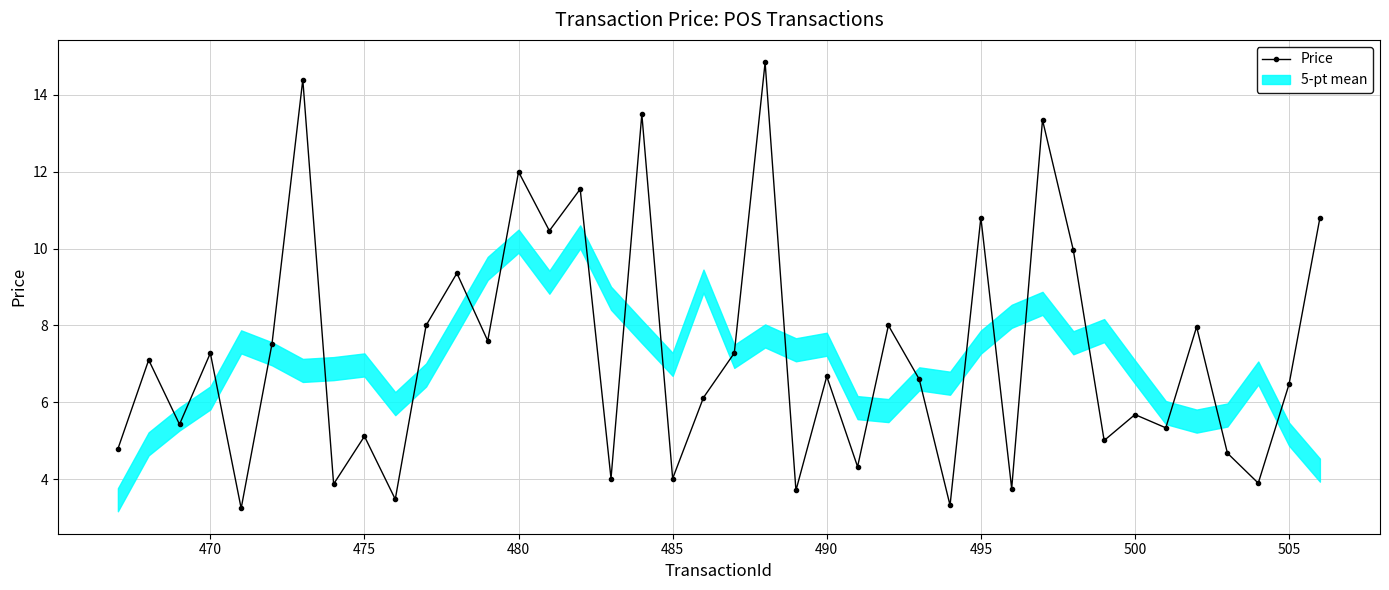

What is the greatest value displayed?

14.8